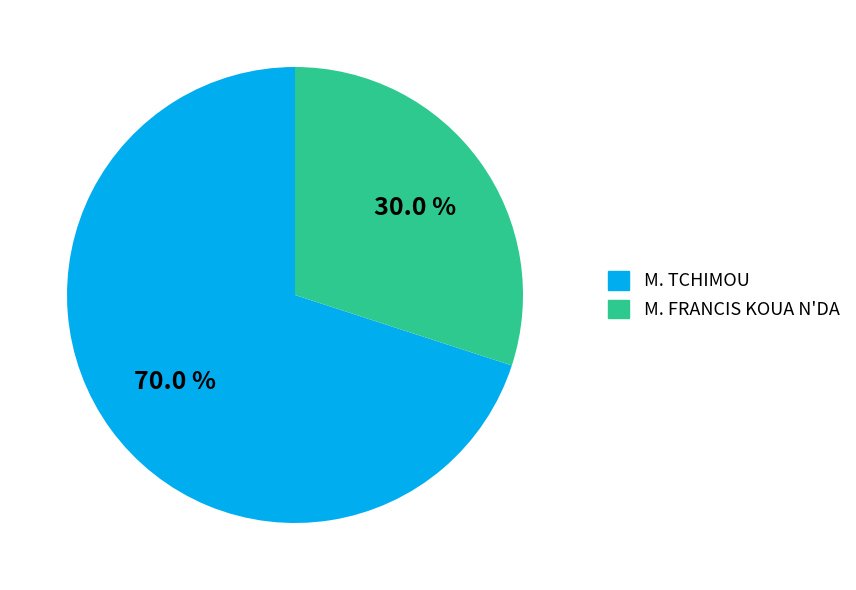

Count the number of slices in the pie.

2